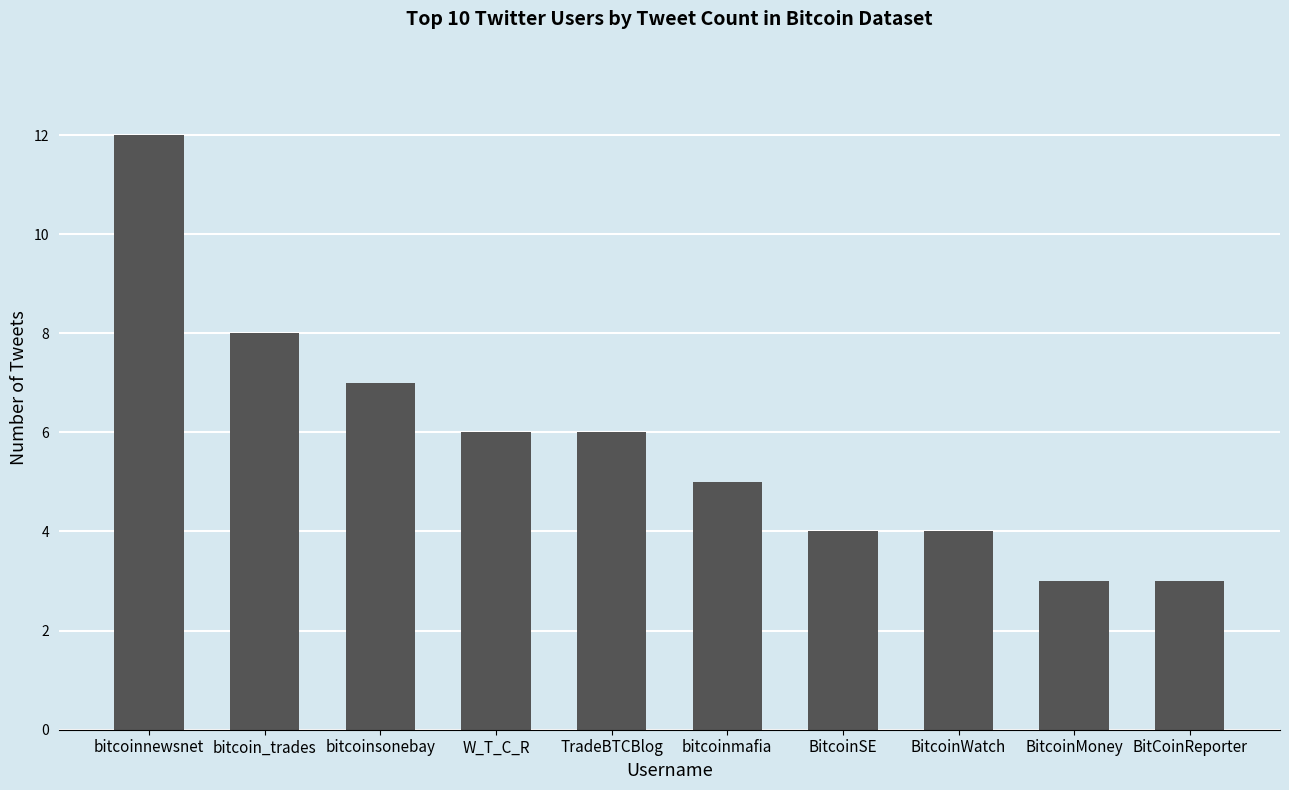

The value at BitcoinWatch is 4. True or false?

True